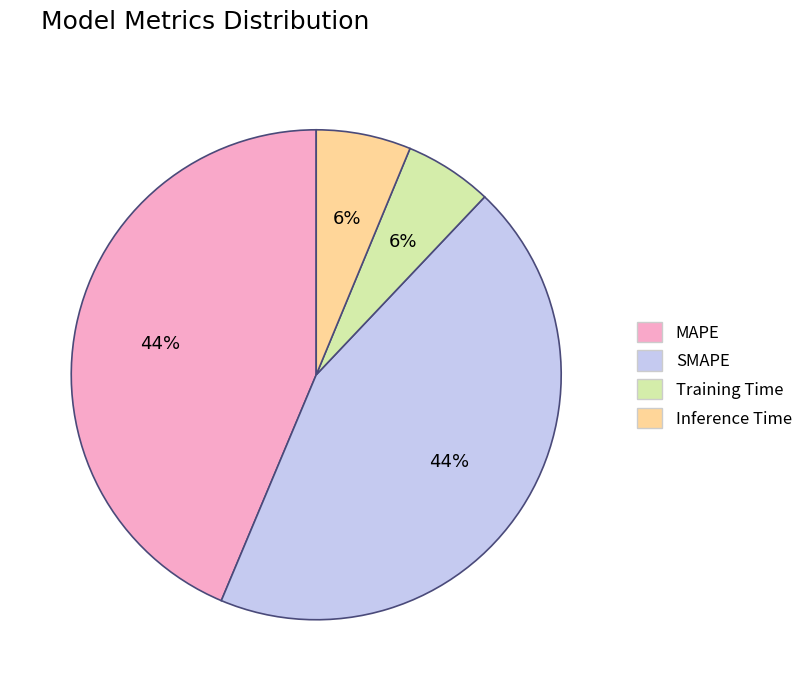

Between Training Time and MAPE, which is larger?

MAPE